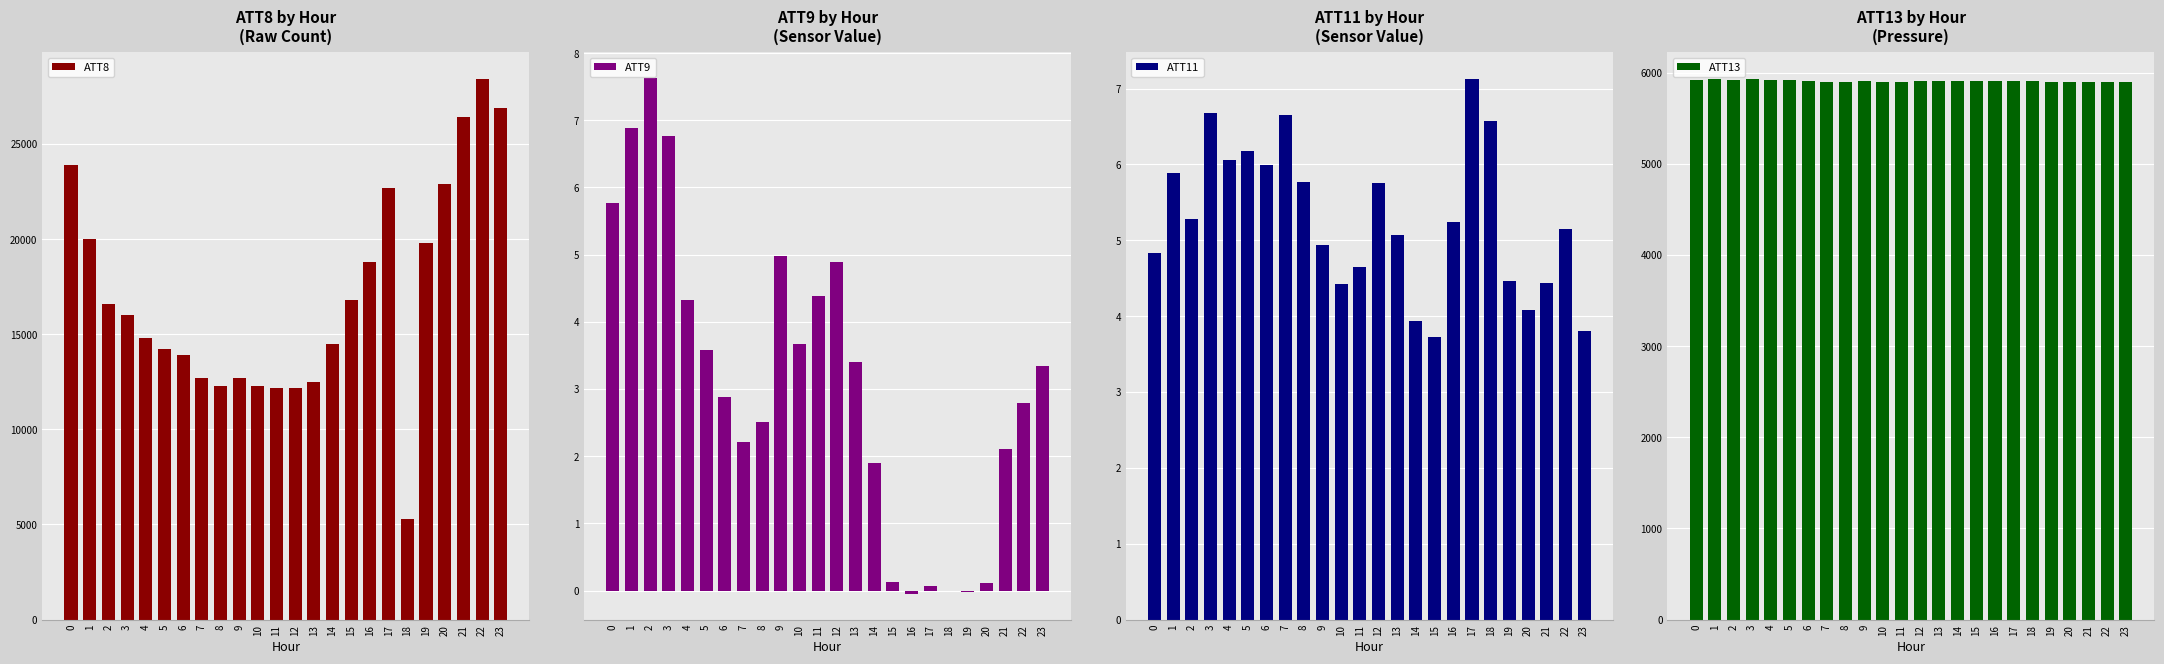

Reading left to right, list all the values displayed in this chart.

ATT8: 23900.0	20000.0	16600.0	16000.0	14800.0	14200.0	13900.0	12700.0	12300.0	12700.0	12300.0	12200.0	12200.0	12500.0	14500.0	16800.0	18800.0	22700.0	5300.0	19800.0	22900.0	26400.0	28400.0	26900.0
ATT9: 5.8	6.9	7.6	6.8	4.3	3.6	2.9	2.2	2.5	5.0	3.7	4.4	4.9	3.4	1.9	0.1	-0.0	0.1	-0.0	-0.0	0.1	2.1	2.8	3.3
ATT11: 4.8	5.9	5.3	6.7	6.1	6.2	6.0	6.7	5.8	4.9	4.4	4.6	5.8	5.1	3.9	3.7	5.2	7.1	6.6	4.5	4.1	4.4	5.2	3.8
ATT13: 5922.4	5925.4	5923.0	5924.8	5918.1	5914.3	5907.3	5900.1	5899.1	5902.7	5899.9	5897.9	5905.3	5907.1	5907.6	5909.4	5909.4	5906.6	5907.0	5899.8	5892.1	5891.0	5892.2	5894.2